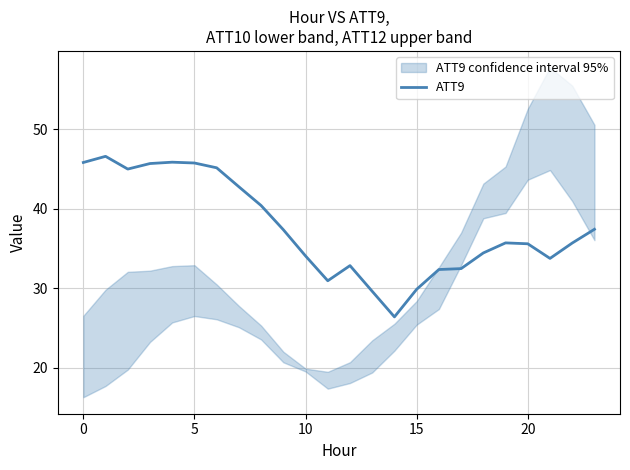

At which category does the chart reach its minimum across all series?

14